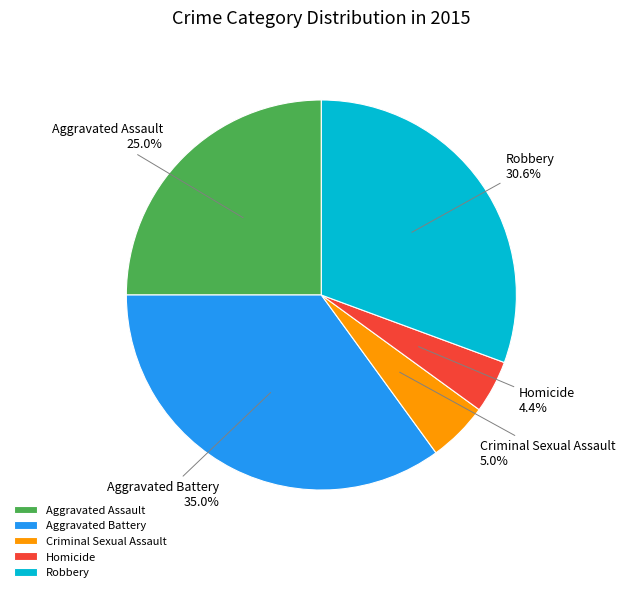

Between Aggravated Assault and Criminal Sexual Assault, which is larger?

Aggravated Assault